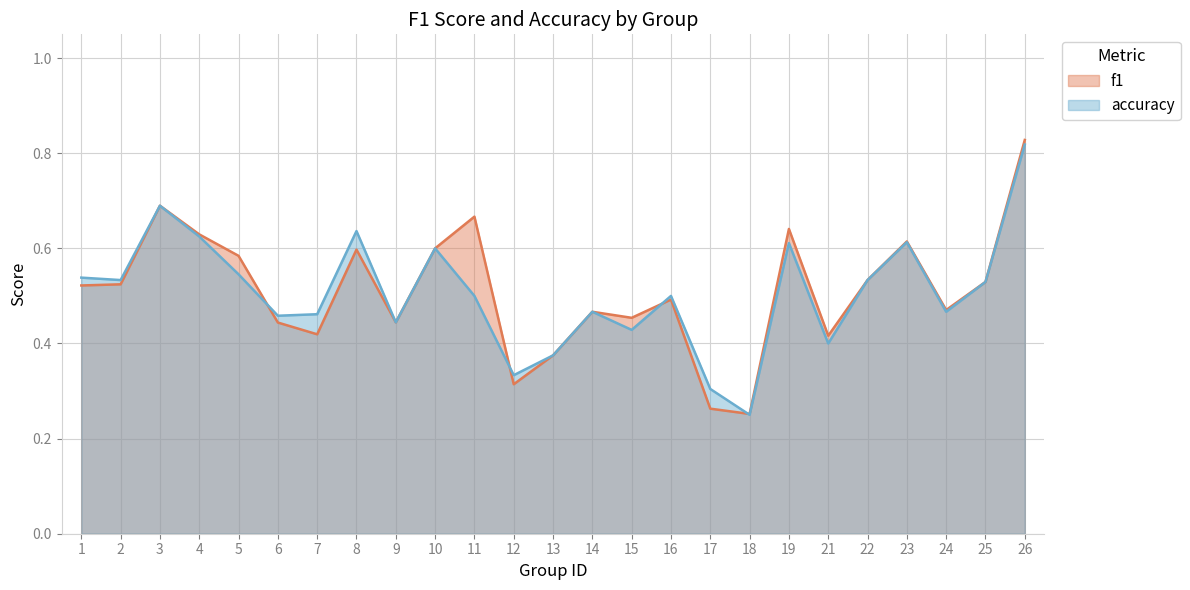

What is the total value across all series at 19?

1.3